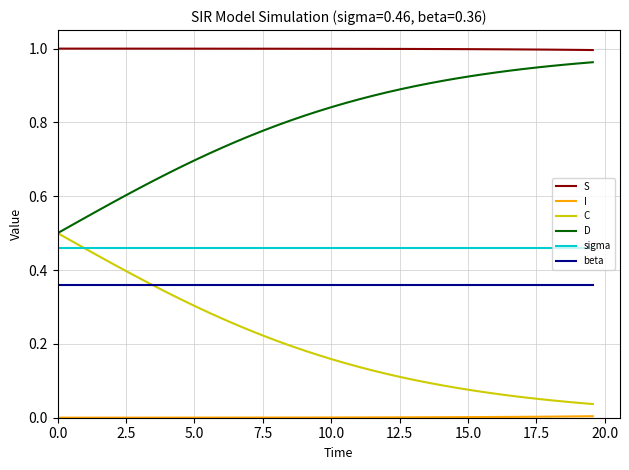

True or false: sigma and beta cross at least once.

False